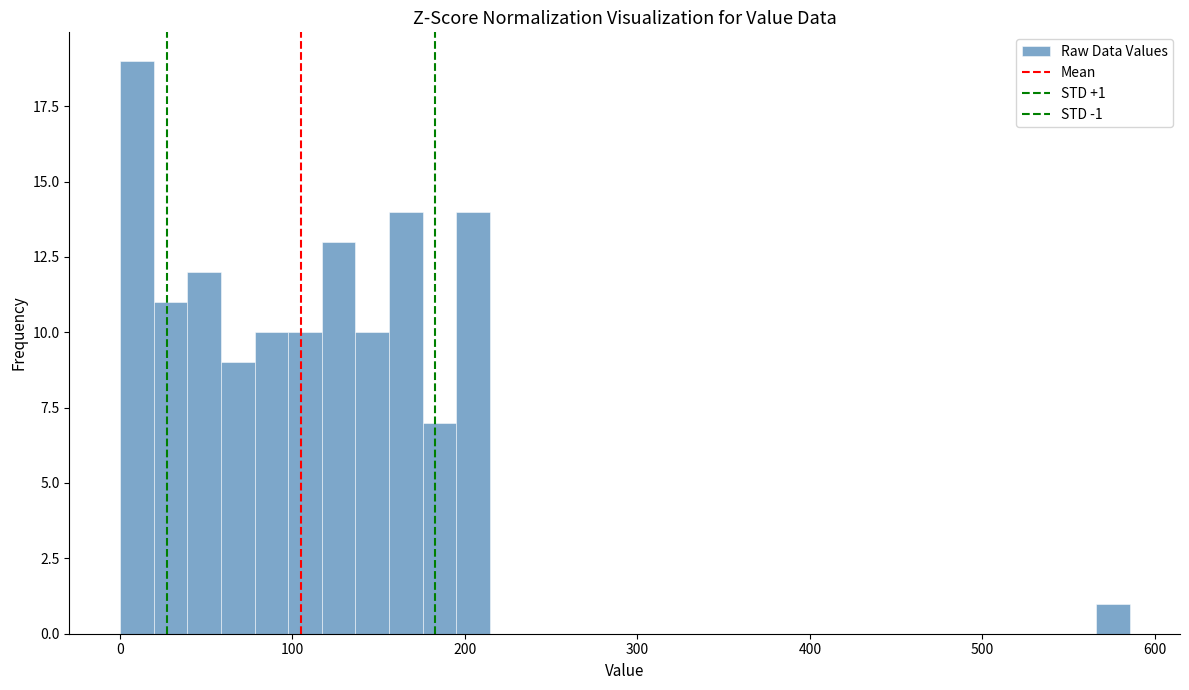

Around what value on the x-axis is the tallest bar? Give the approximate position of its centre, as read against the axis.

10